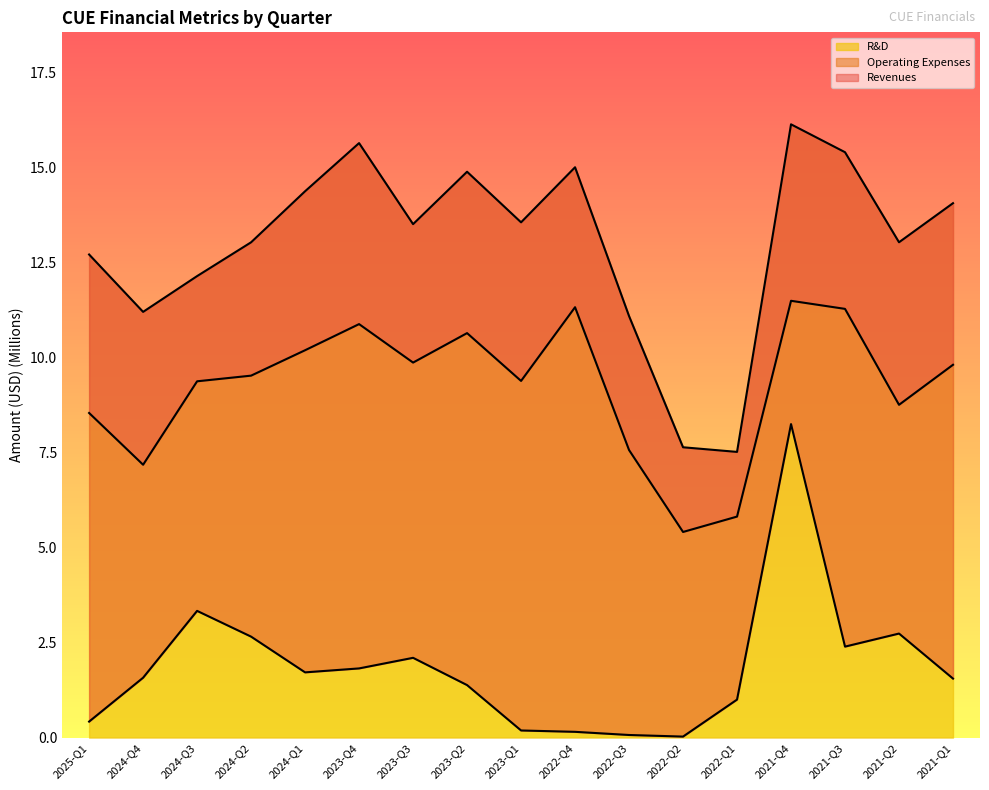

True or false: Revenues has more than 1 interior local peaks.

True